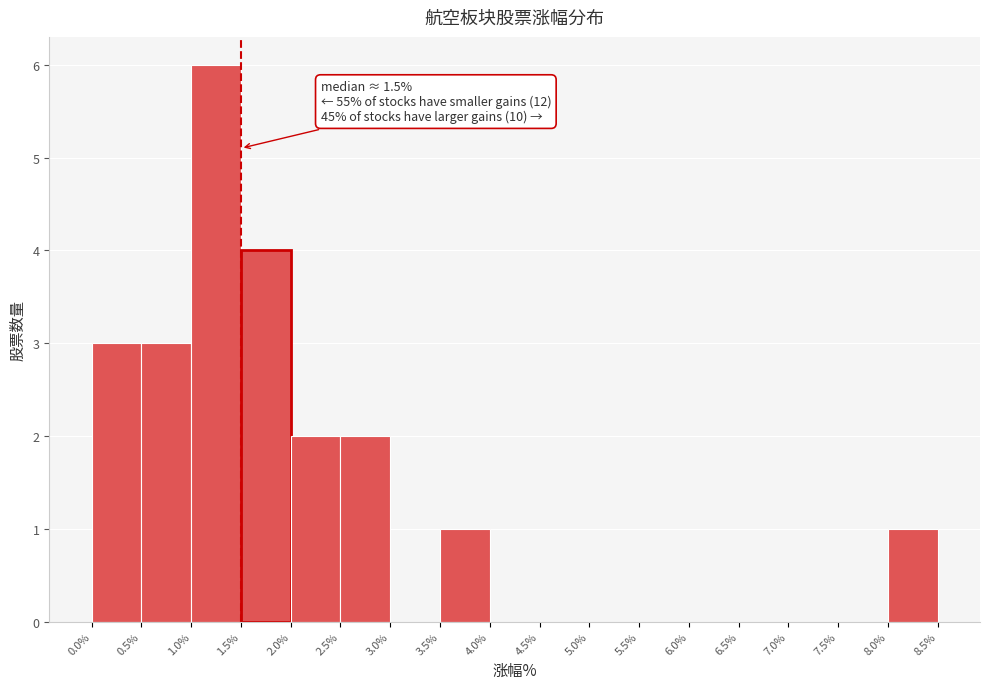

Which range on the x-axis has the tallest bar?

1.0% to 1.5%